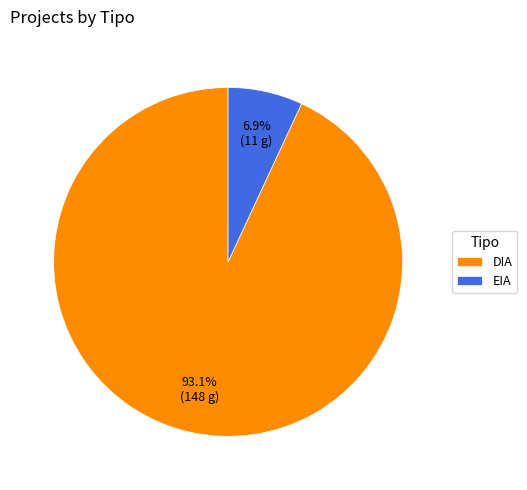

To the nearest percent, what percentage of the pie is EIA?

7%